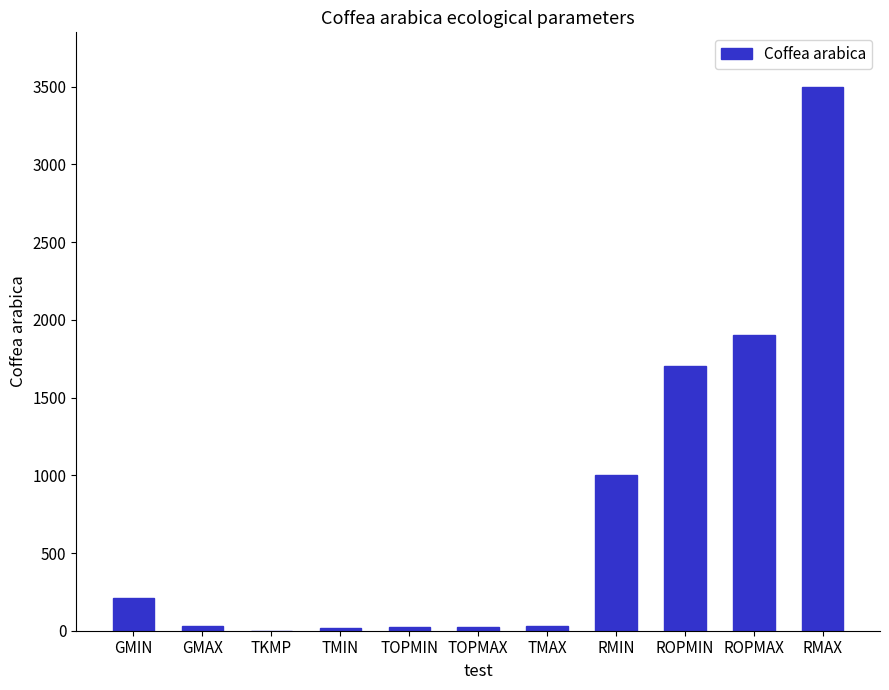

Does the chart contain stacked bars?

No